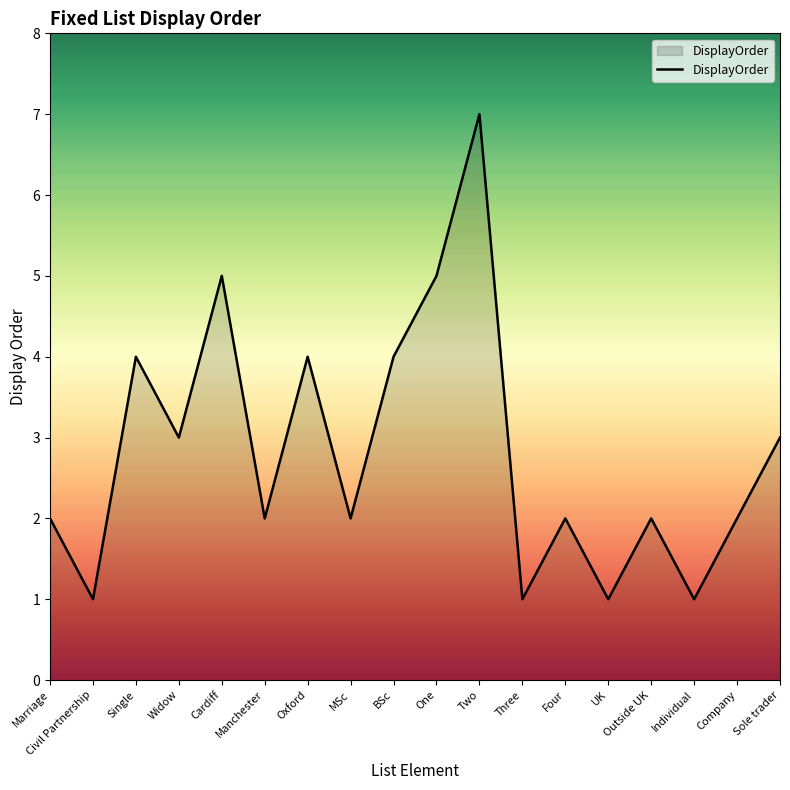

What position from the left is Single?

3